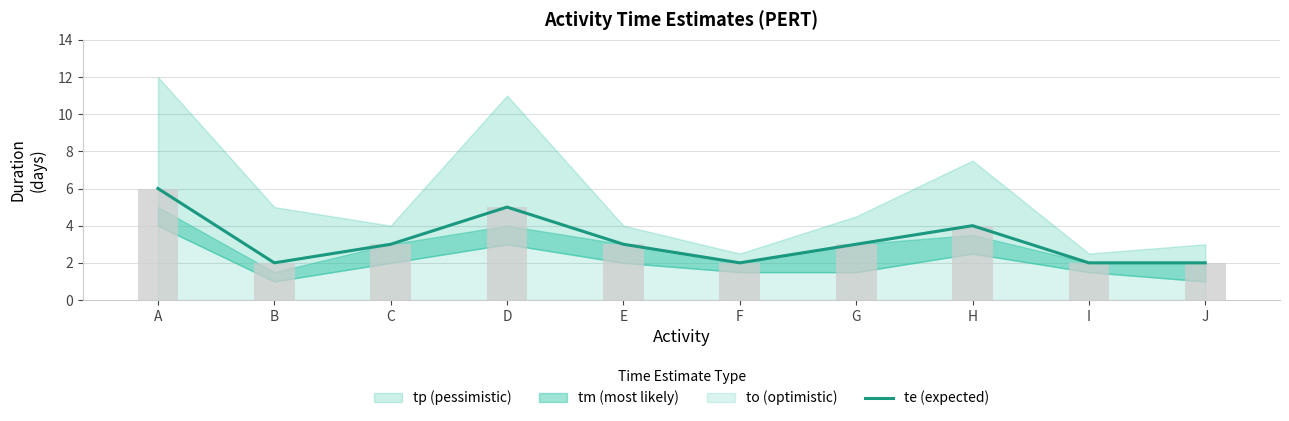

Reading left to right, extract all data points from this chart.

A=6	B=2	C=3	D=5	E=3	F=2	G=3	H=4	I=2	J=2